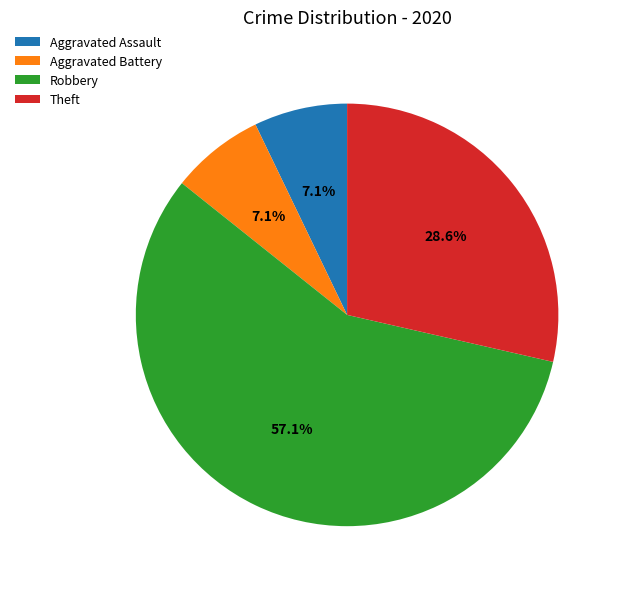

What is the ratio of the value at Aggravated Battery to the value at Aggravated Assault?

1.0